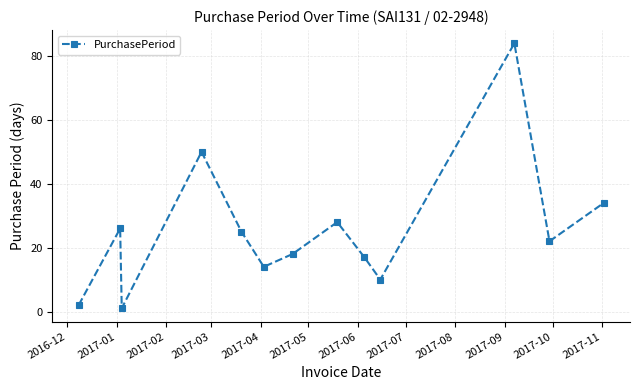

What is the greatest value displayed?

84